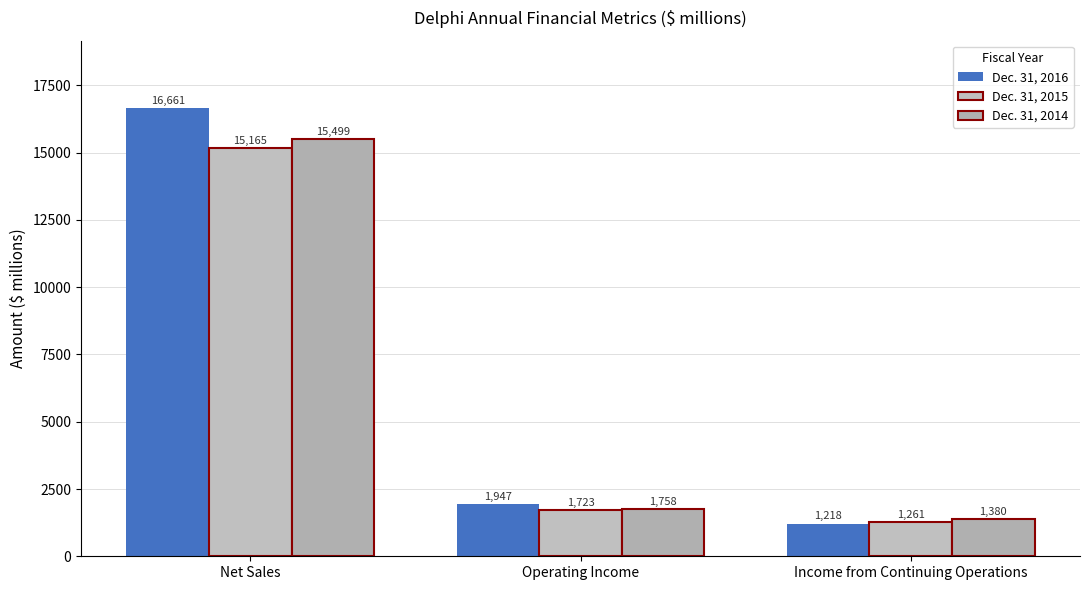

What is the value of the Dec. 31, 2015 bar at the 2nd from the left?

1723